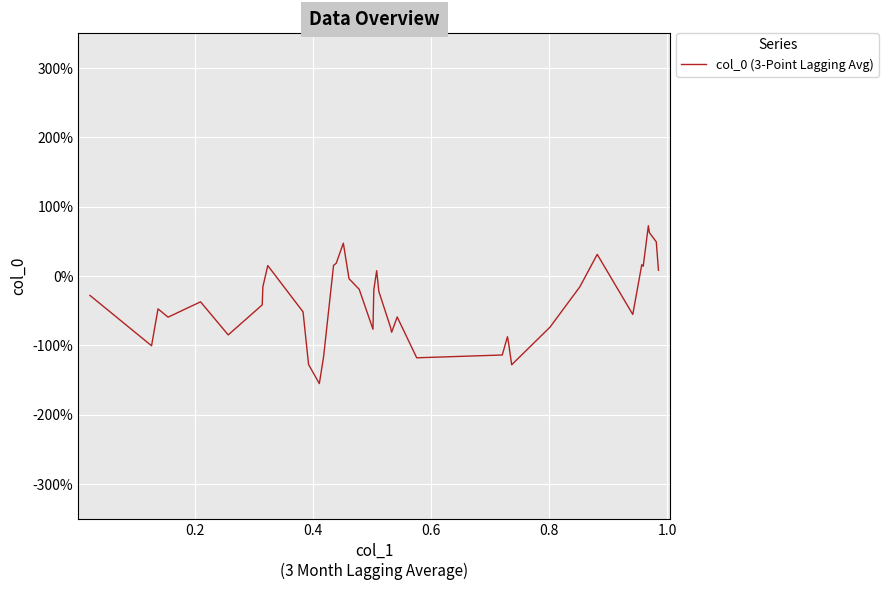

True or false: there are more than 1 points higher than both neighbors.

True